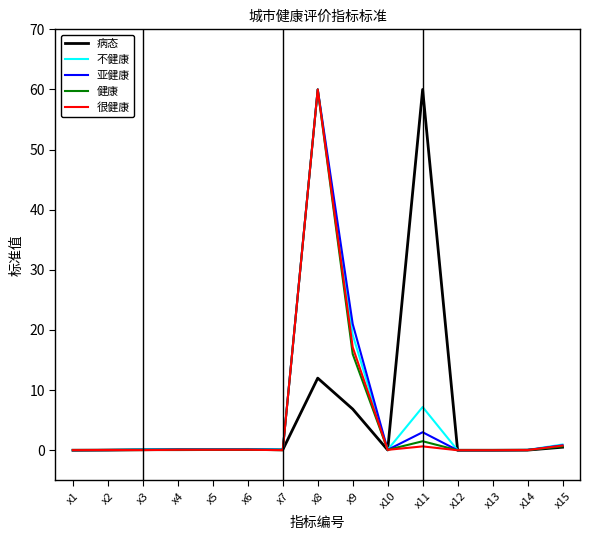

Is it true that 不健康 equals 0.1 at x14?

True